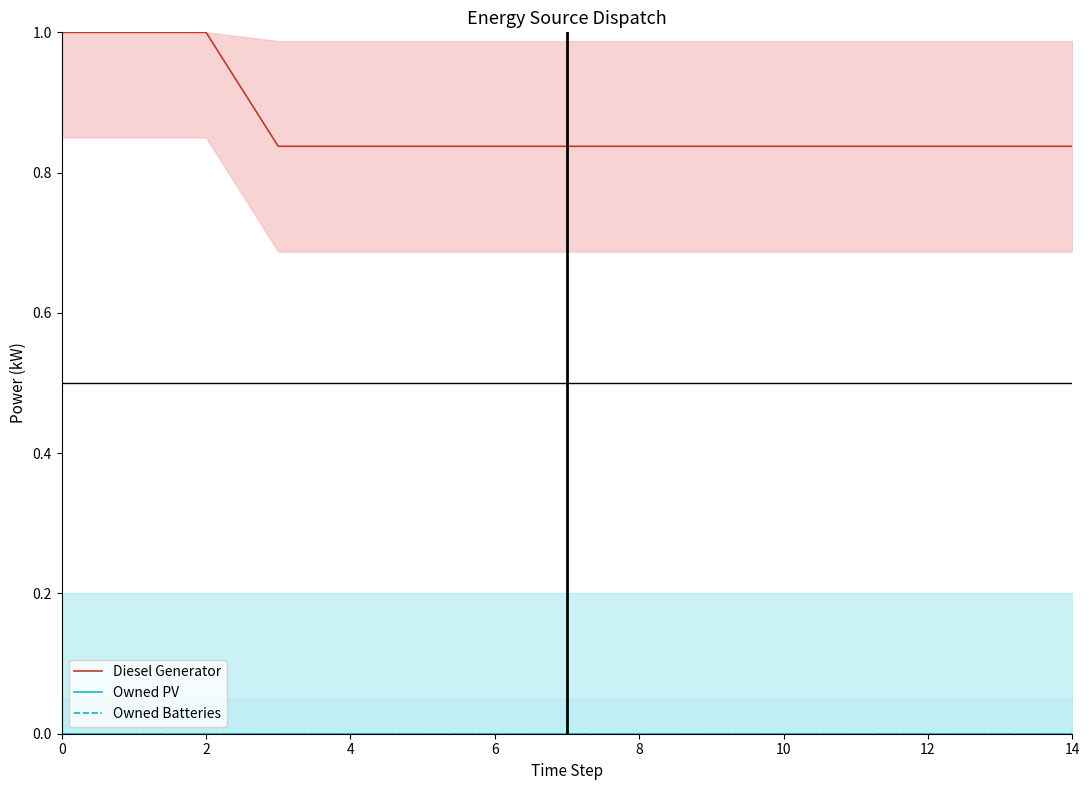

At how many categories does at least one series exceed 0?

15